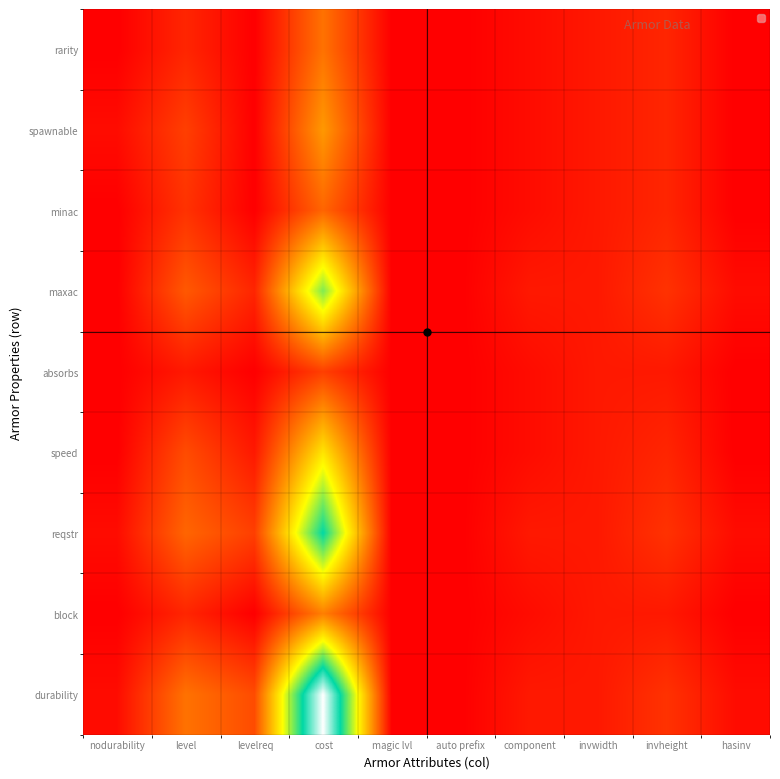

Reading left to right, extract all data points from this chart.

rarity: nodurability=0	level=3	levelreq=0	cost=9	magic lvl=0	auto prefix=0	component=1	invwidth=2	invheight=3	hasinv=0
spawnable: nodurability=1	level=5	levelreq=0	cost=12	magic lvl=0	auto prefix=0	component=1	invwidth=2	invheight=3	hasinv=0
minac: nodurability=0	level=4	levelreq=0	cost=8	magic lvl=0	auto prefix=0	component=1	invwidth=2	invheight=3	hasinv=0
maxac: nodurability=0	level=7	levelreq=3	cost=25	magic lvl=0	auto prefix=0	component=2	invwidth=2	invheight=4	hasinv=1
absorbs: nodurability=0	level=2	levelreq=0	cost=5	magic lvl=0	auto prefix=0	component=1	invwidth=2	invheight=2	hasinv=0
speed: nodurability=0	level=6	levelreq=2	cost=18	magic lvl=0	auto prefix=0	component=1	invwidth=2	invheight=3	hasinv=0
reqstr: nodurability=1	level=8	levelreq=5	cost=30	magic lvl=0	auto prefix=0	component=2	invwidth=2	invheight=4	hasinv=1
block: nodurability=0	level=3	levelreq=0	cost=10	magic lvl=0	auto prefix=0	component=1	invwidth=2	invheight=2	hasinv=0
durability: nodurability=1	level=9	levelreq=6	cost=40	magic lvl=0	auto prefix=0	component=2	invwidth=2	invheight=4	hasinv=1